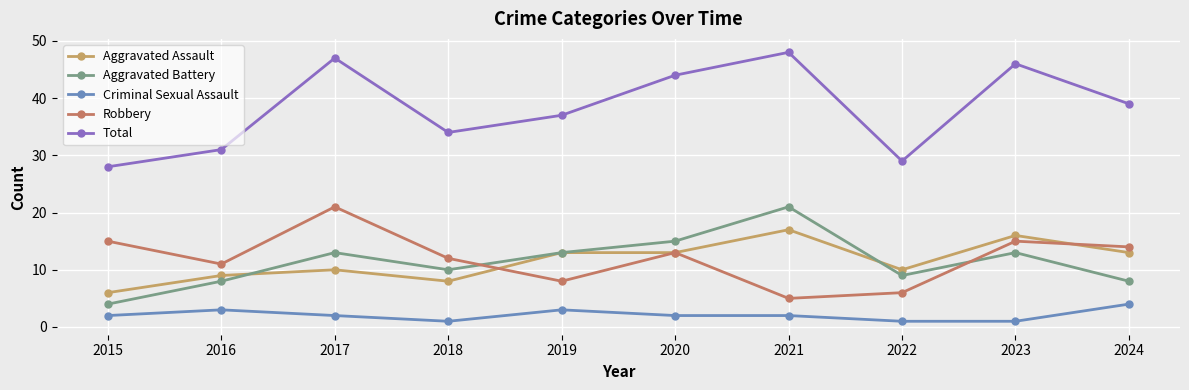

What is the difference between the maximum and second lowest values in the Aggravated Assault series?

9